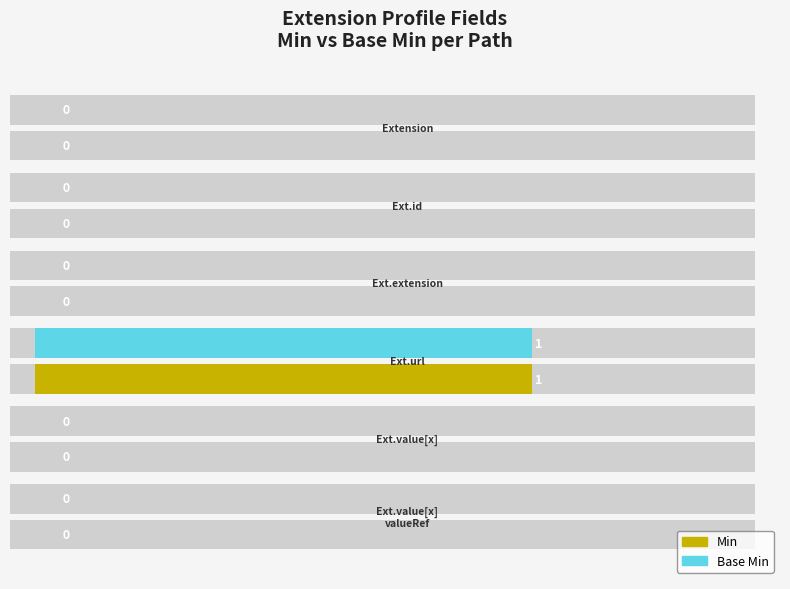

At 0.8, list the series in order from largest to smallest.

Min, Base Min